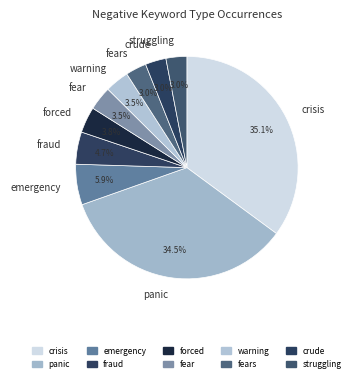

Combined, do fraud and crude account for over 50%?

No